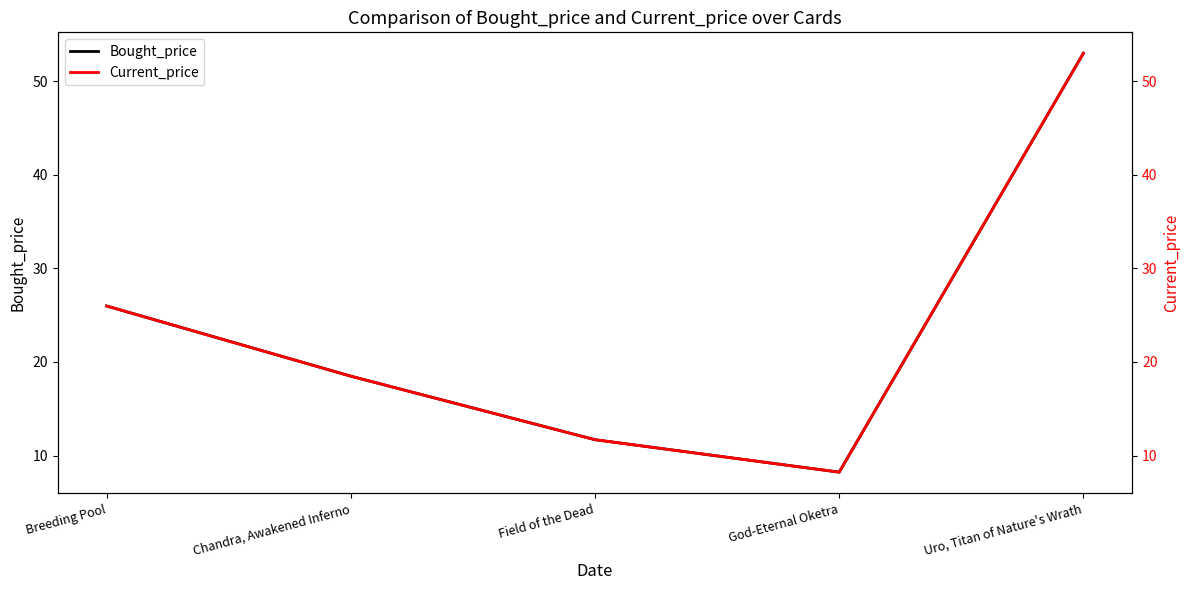

Does the chart display data point markers on the line(s)?

No